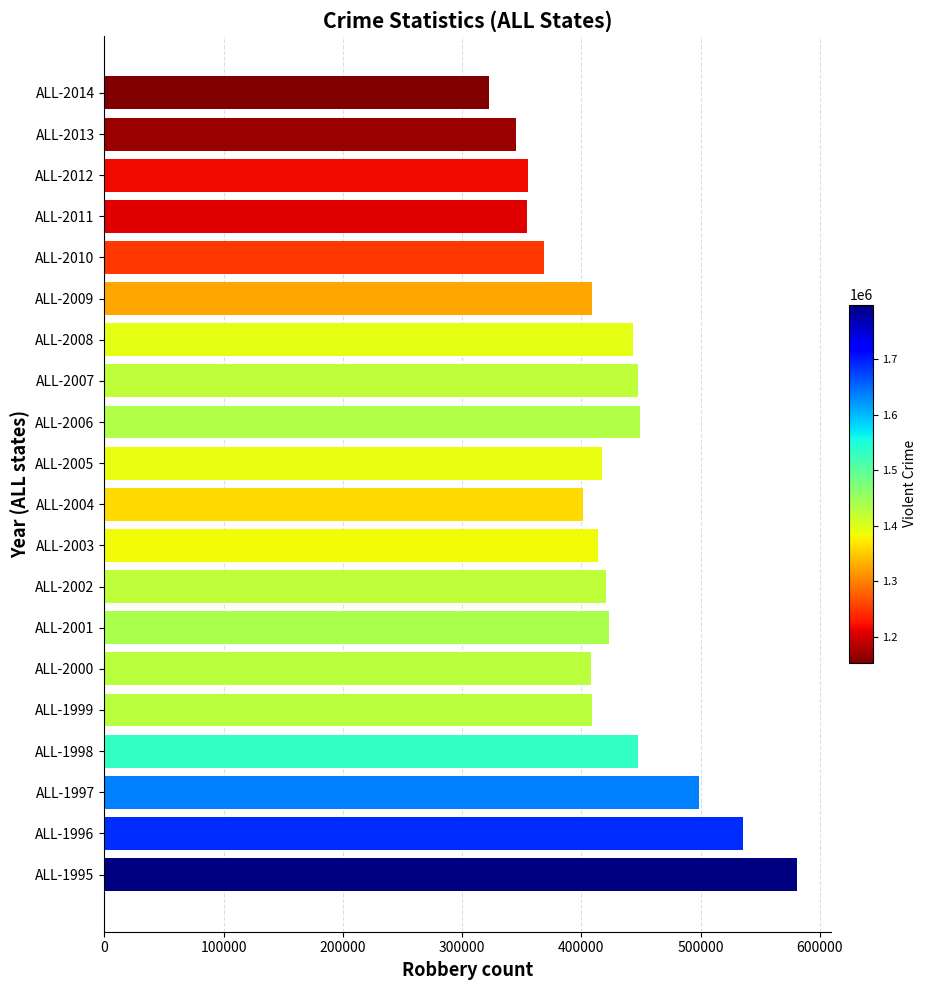

What is the smallest value displayed?

322905